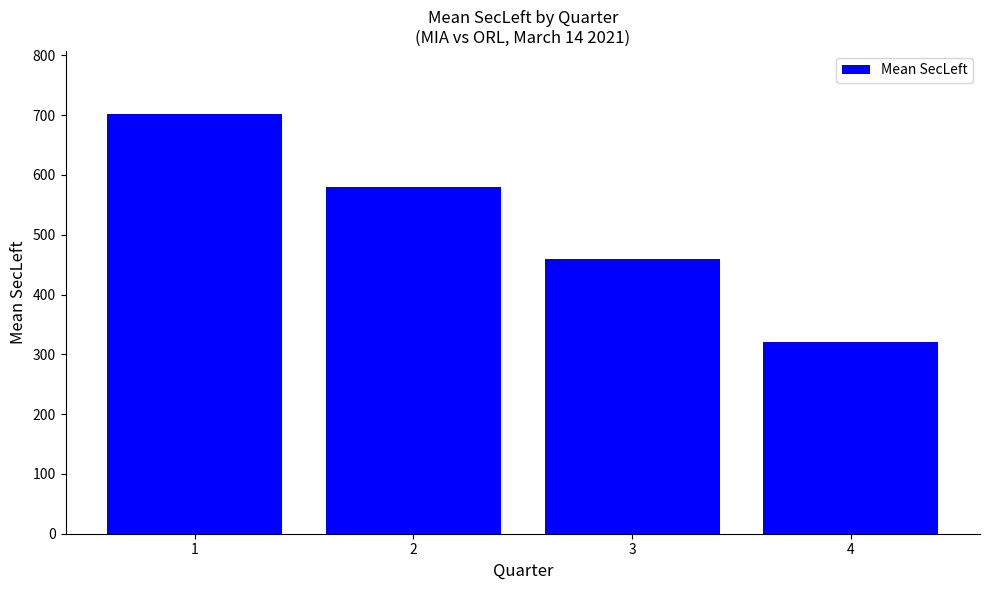

At which label is the value closest to 511?

3